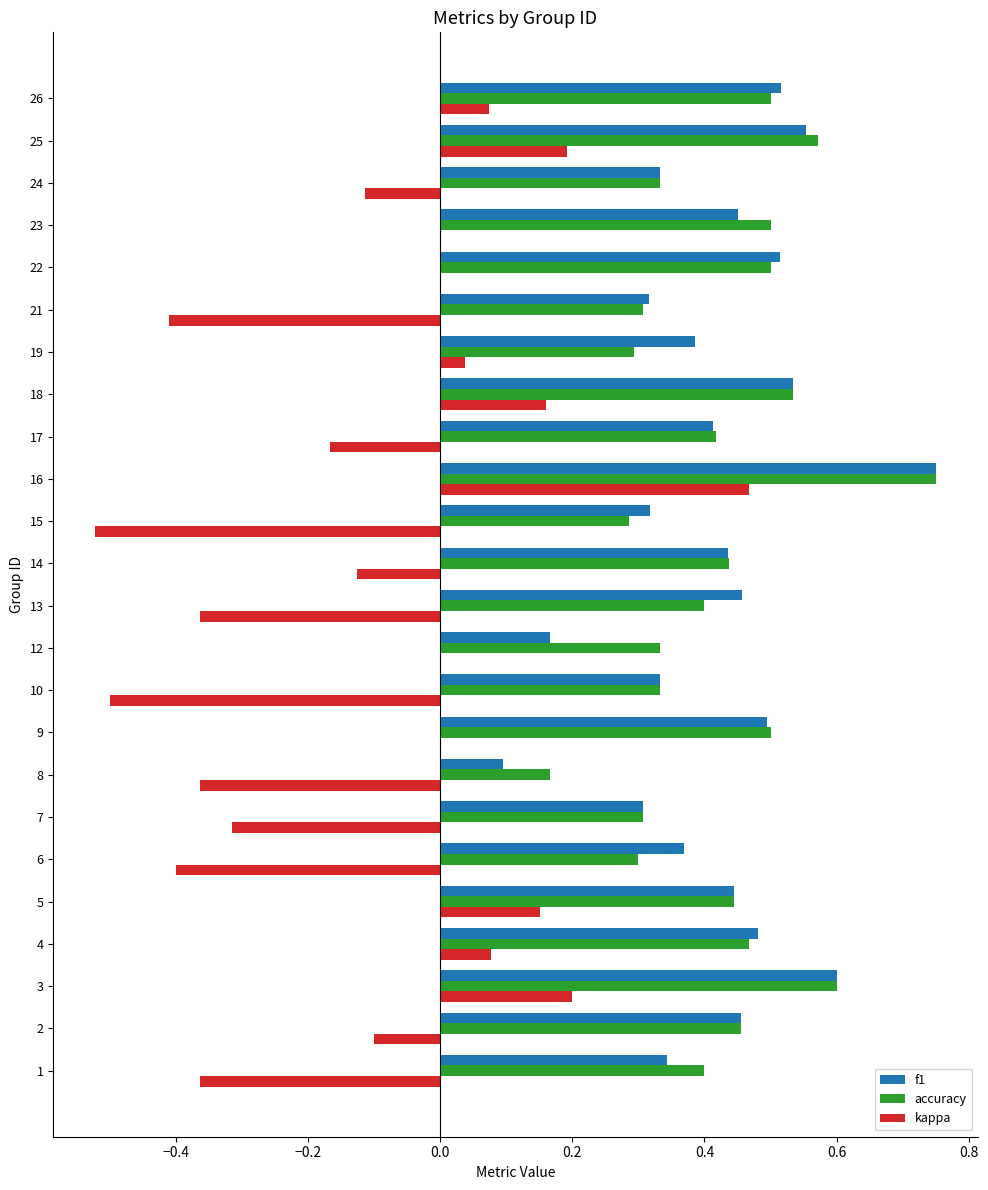

Between 3 and 26, which series saw the biggest shift?

kappa